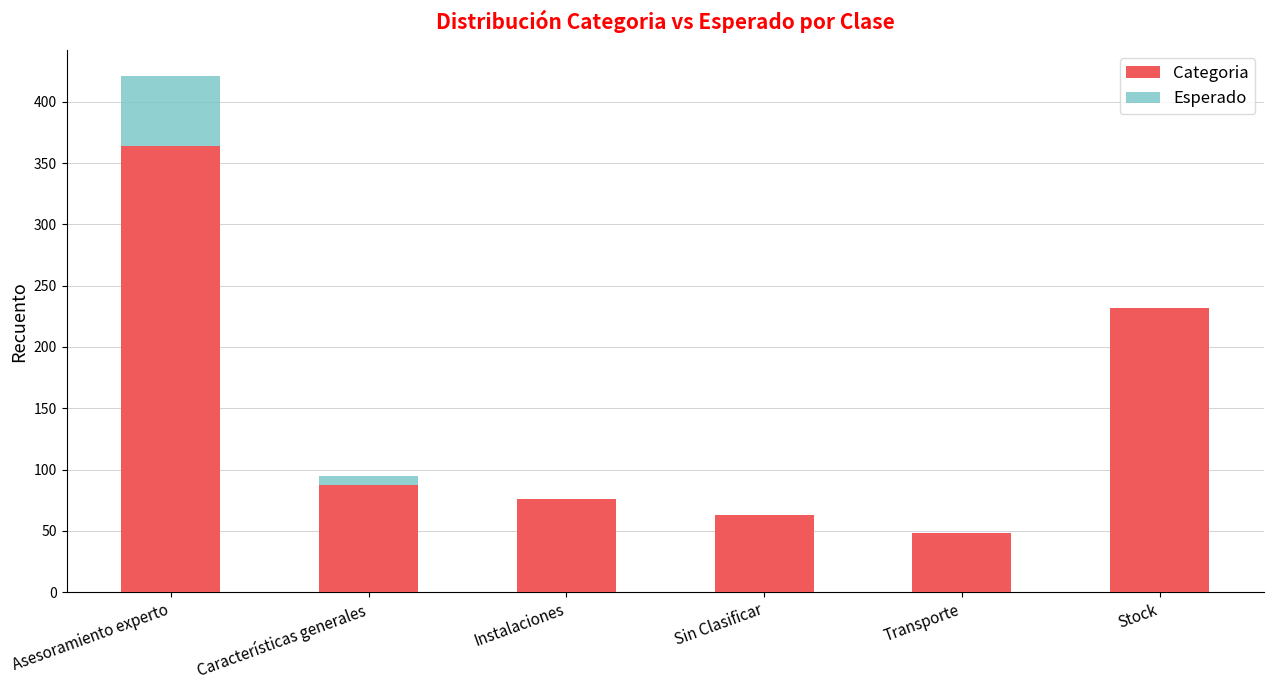

The Esperado series shows 563 at Asesoramiento experto. True or false?

False